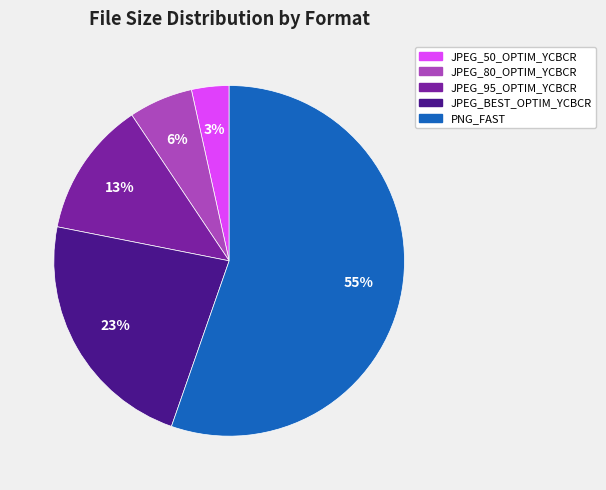

What percentage is the JPEG_80_OPTIM_YCBCR slice, to the nearest percent?

6%